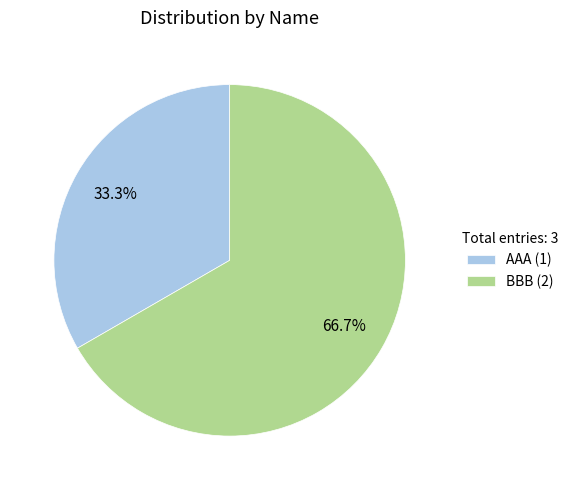

How many slices are in this pie chart?

2